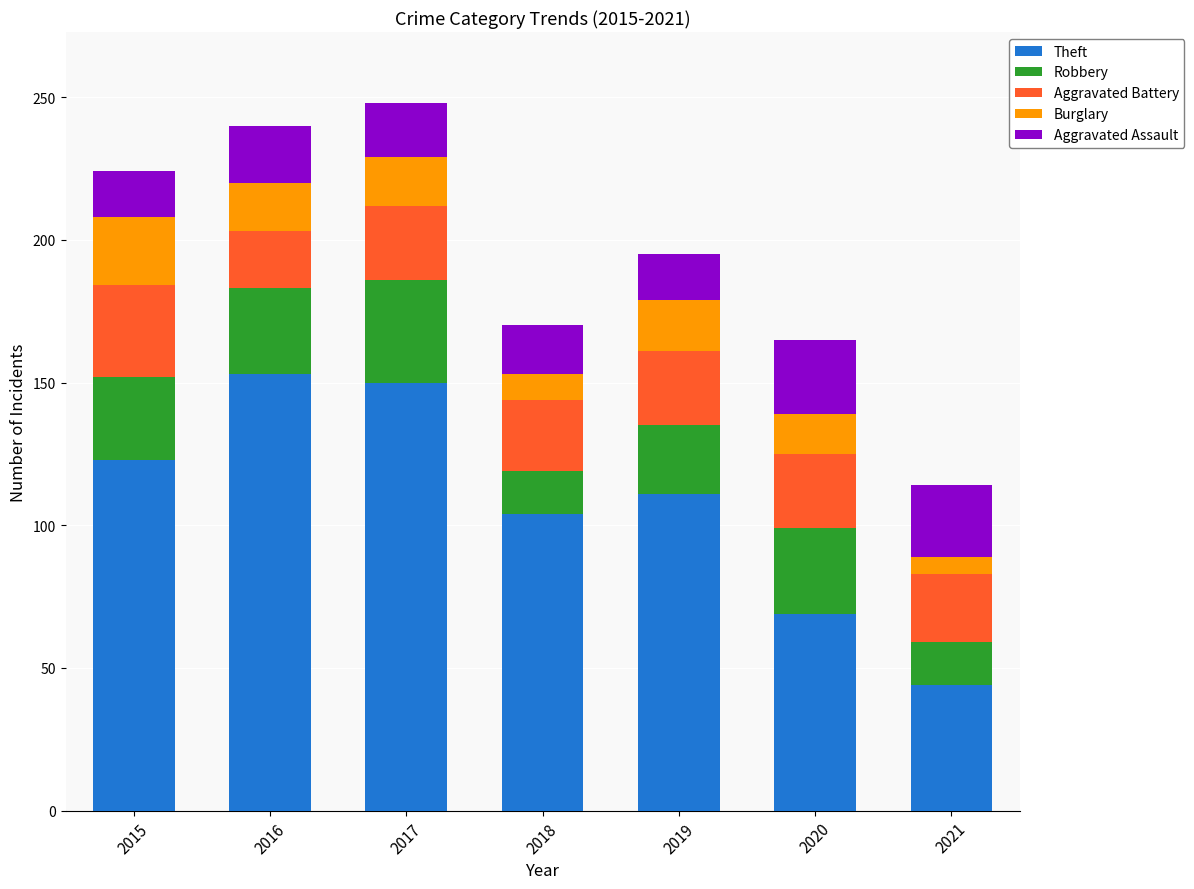

What is the sum of all Theft values?

754